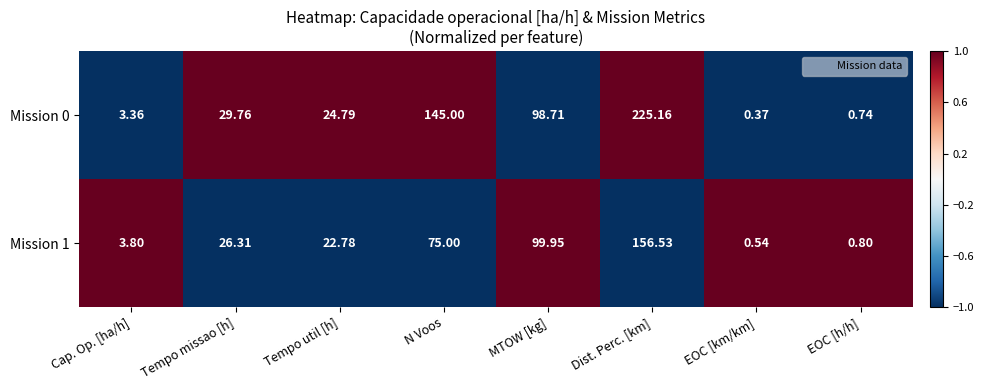

Which category has the lowest value across all series?

EOC [km/km]